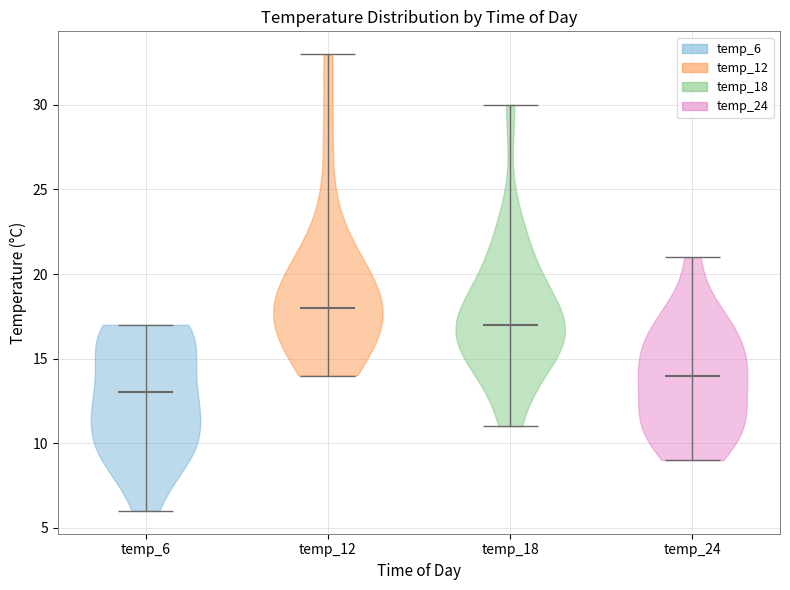

Reading left to right, read every violin against the y-axis: where its median line is, and the lowest and highest points it reaches. The values are not printed on the chart, so give them approximately, as read against the axis.

temp_6: median line 13, lowest point 6, highest point 17
temp_12: median line 18, lowest point 14, highest point 33
temp_18: median line 17, lowest point 11, highest point 30
temp_24: median line 14, lowest point 9, highest point 21